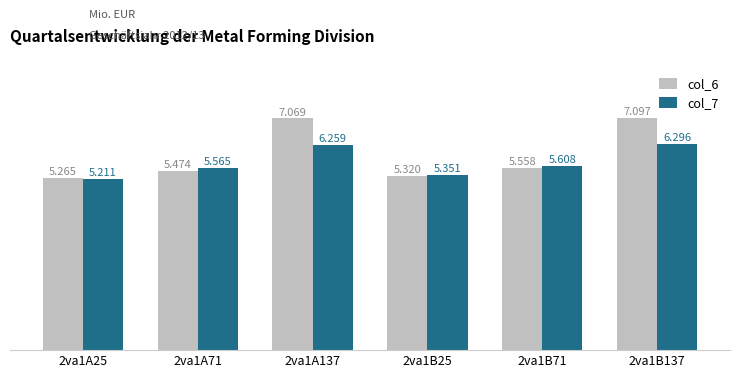

Rank the series by their average value, from lowest to highest.

col_7, col_6